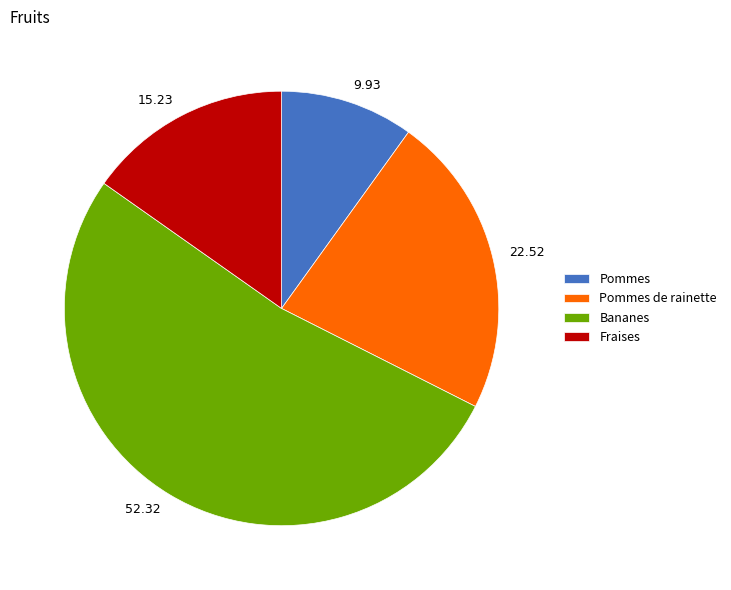

Is there any slice that represents more than half of the pie?

Yes